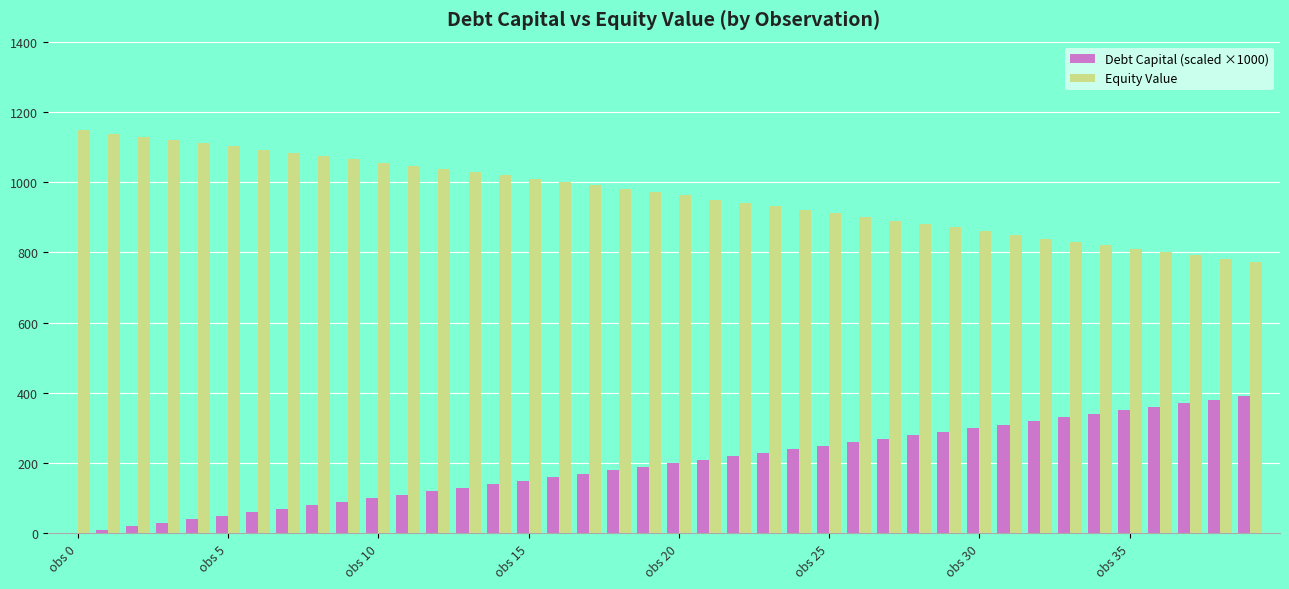

What is the sum of all Debt Capital (scaled ×1000) values?

7800.0